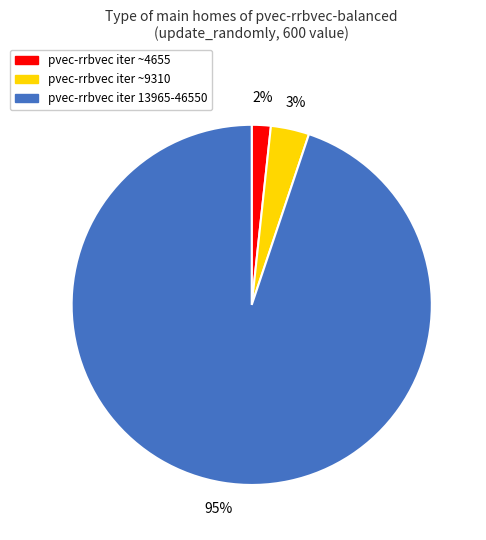

To the nearest percent, what is the difference between the largest and smallest slice percentages?

93%